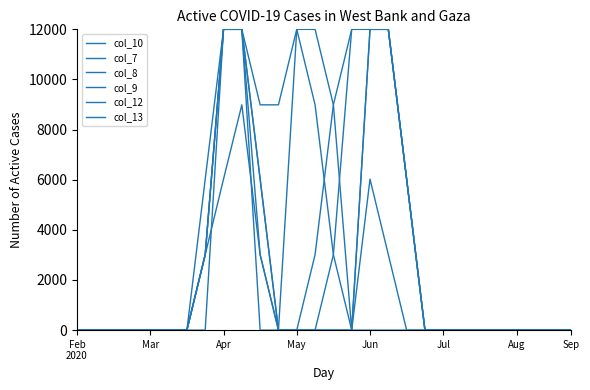

True or false: col_12 has more than 2 interior local peaks.

False